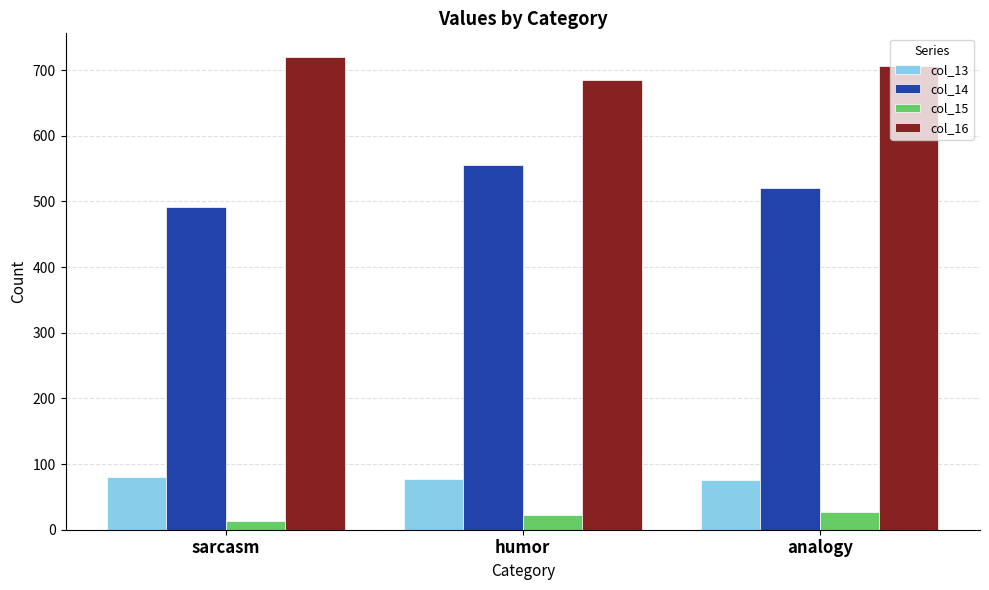

The value of col_14 at sarcasm is 491. True or false?

True